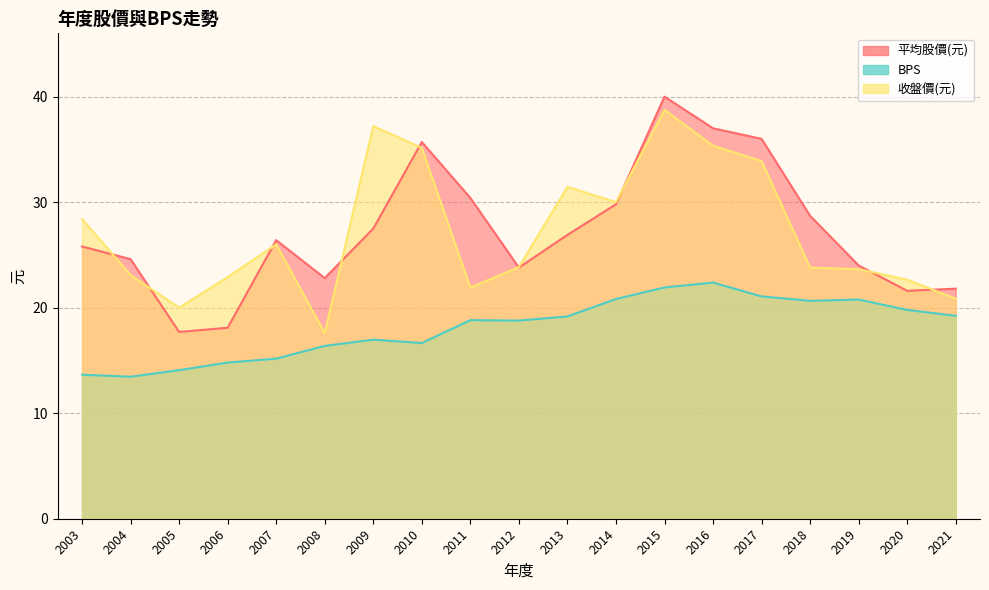

Where does the 平均股價(元) series first go above 26?

2007